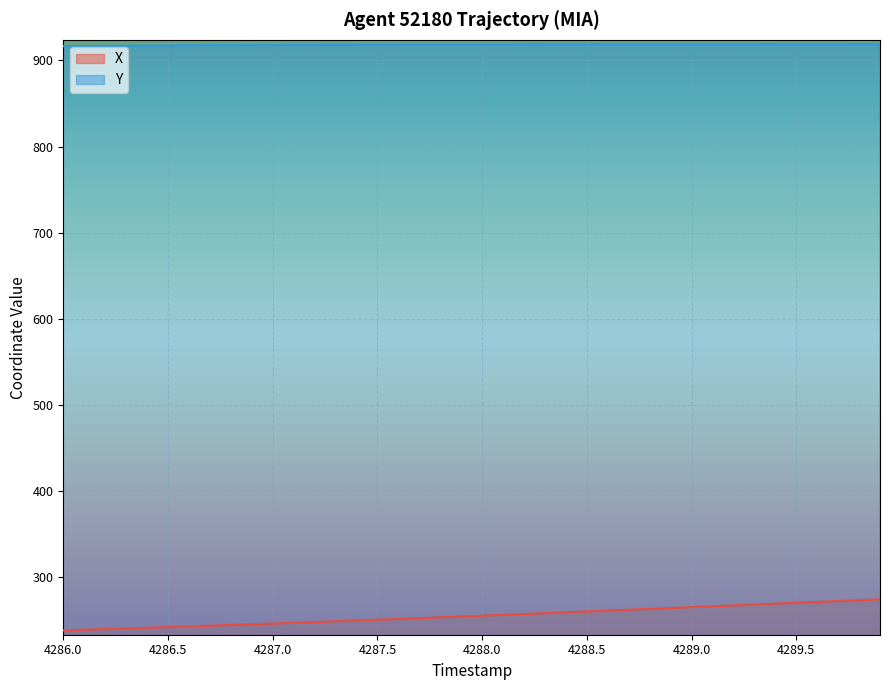

How many lines are shown in the chart?

2